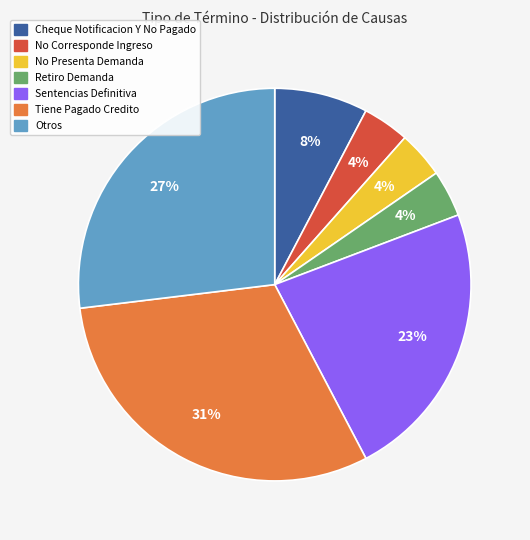

What is the ratio of the value at Retiro Demanda to the value at No Presenta Demanda?

1.0